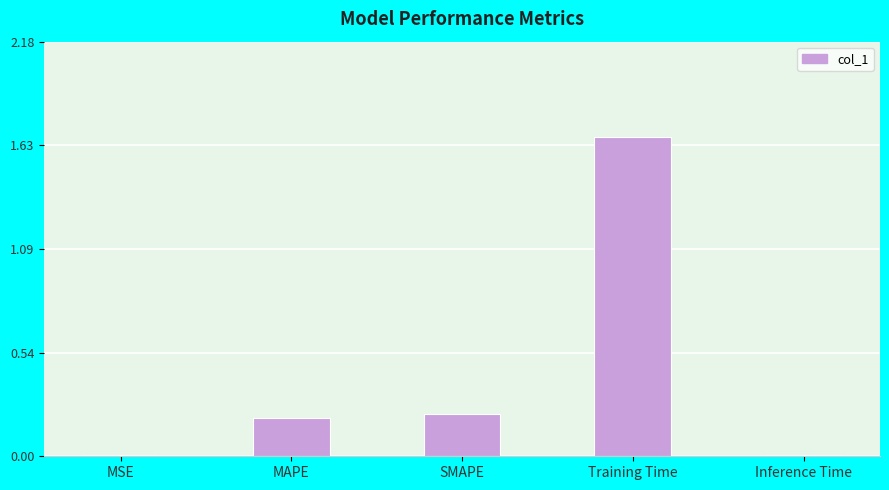

Between MSE and SMAPE, which is larger?

SMAPE